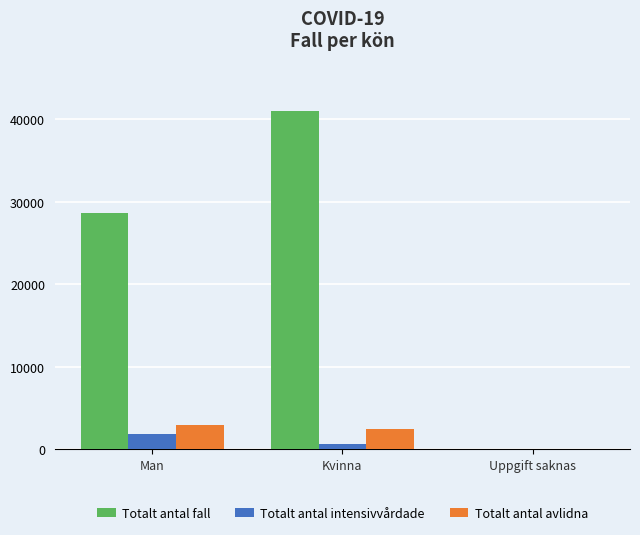

True or false: Totalt antal avlidna has a value of 1209 at Man.

False